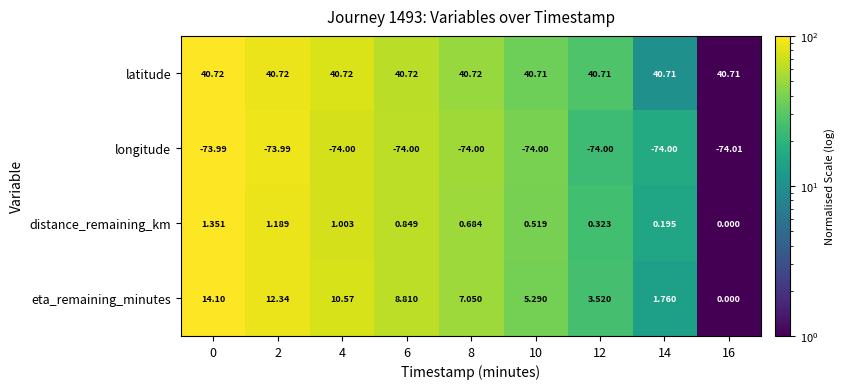

Which series has the largest total across all categories?

latitude